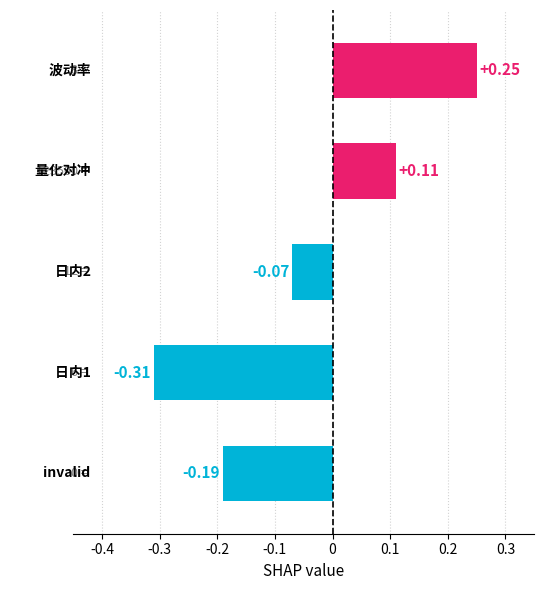

What is the difference between the maximum and second lowest values?

0.4